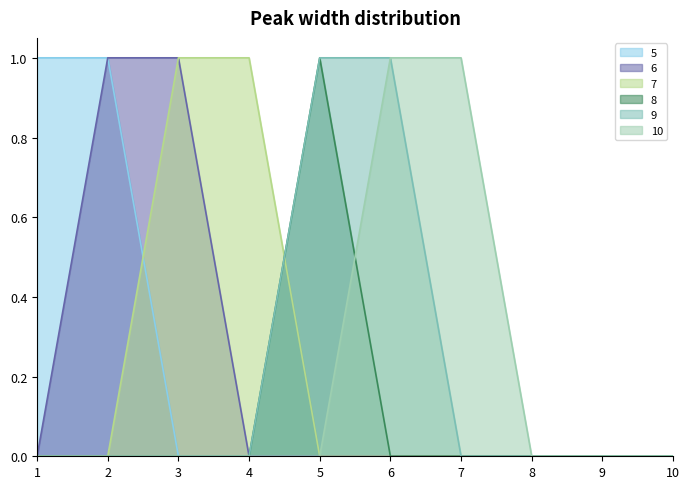

At which category is the sum across all series the highest?

2